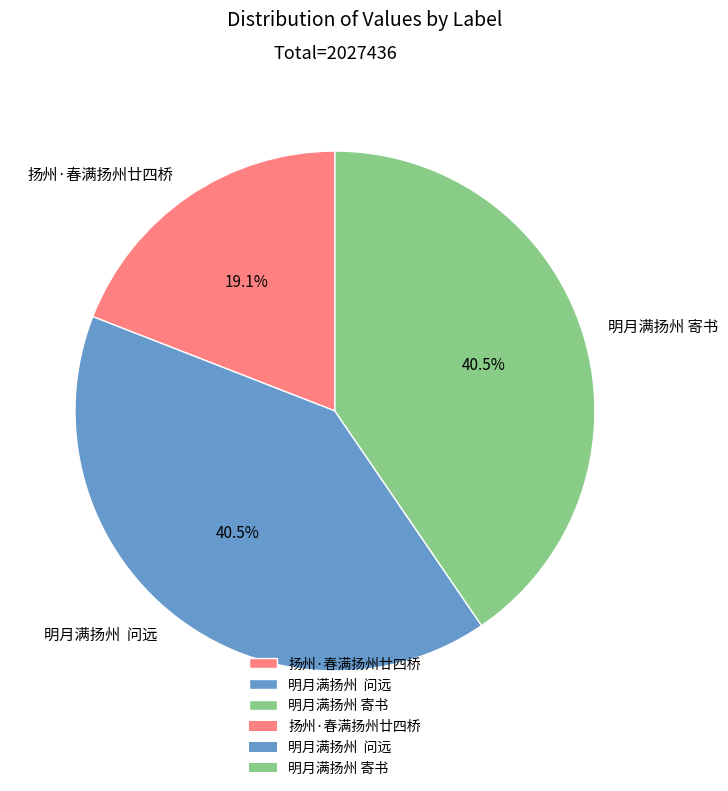

Count the number of slices in the pie.

3